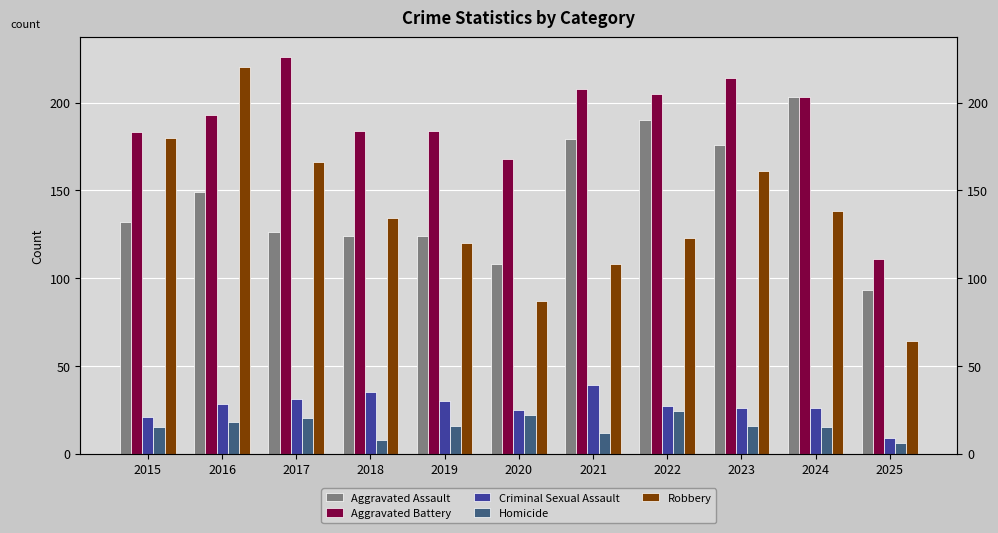

Count the Homicide values in the range 12 to 20.

7